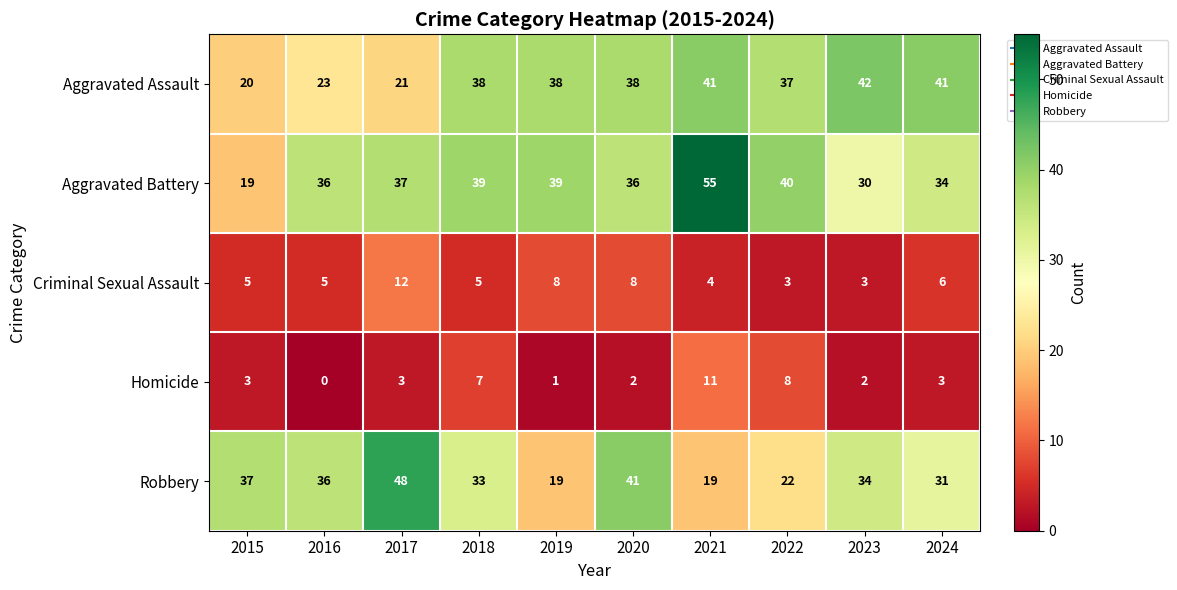

What is the spread (max minus min) of values at 2020?

39